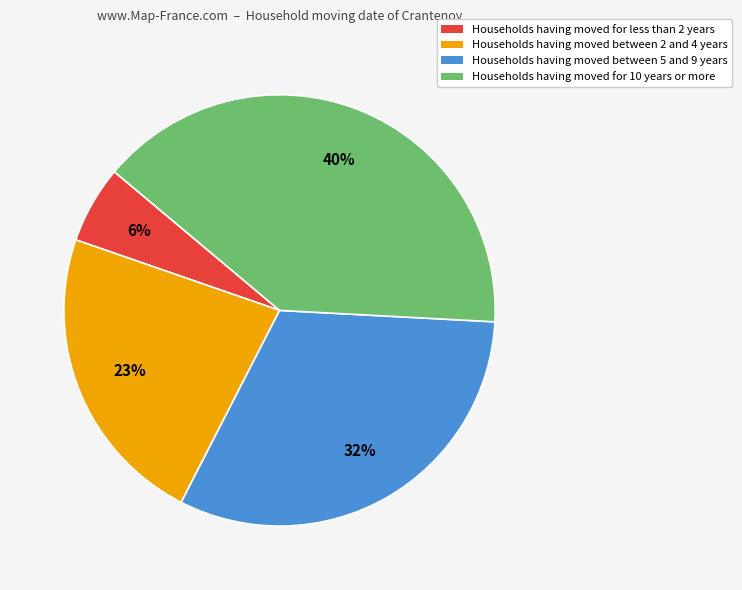

Is there a majority slice in this chart?

No